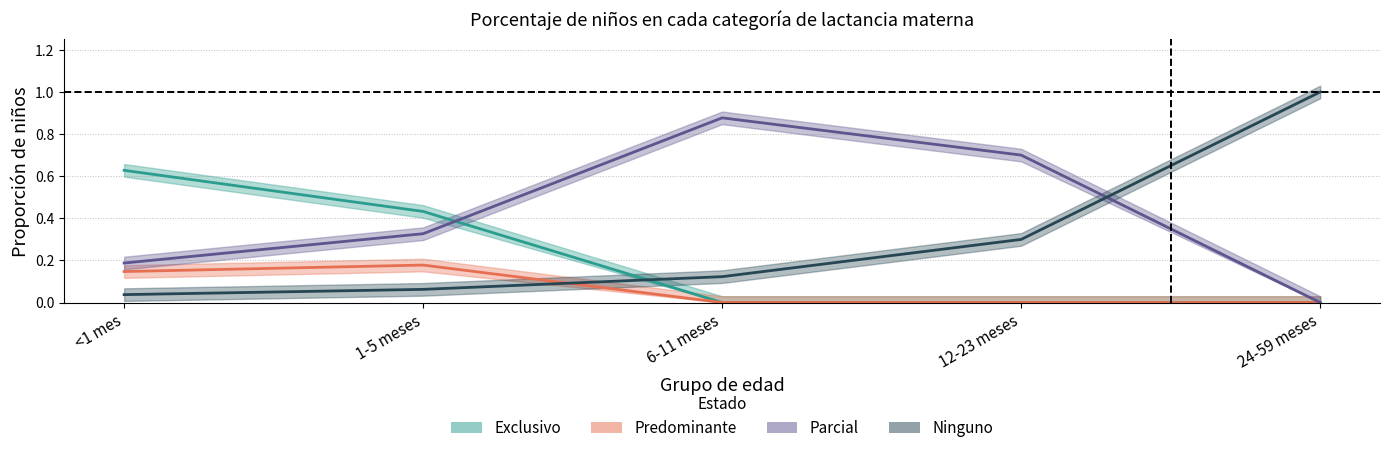

What is the average value of the Parcial series?

0.4